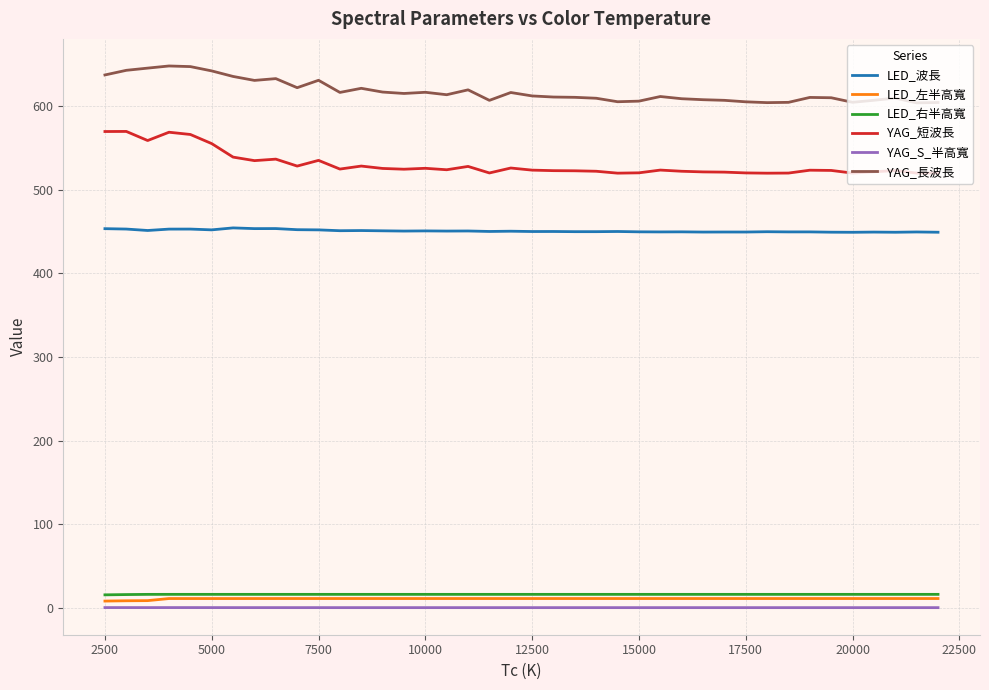

True or false: LED_波長 and LED_左半高寬 intersect in this chart.

False